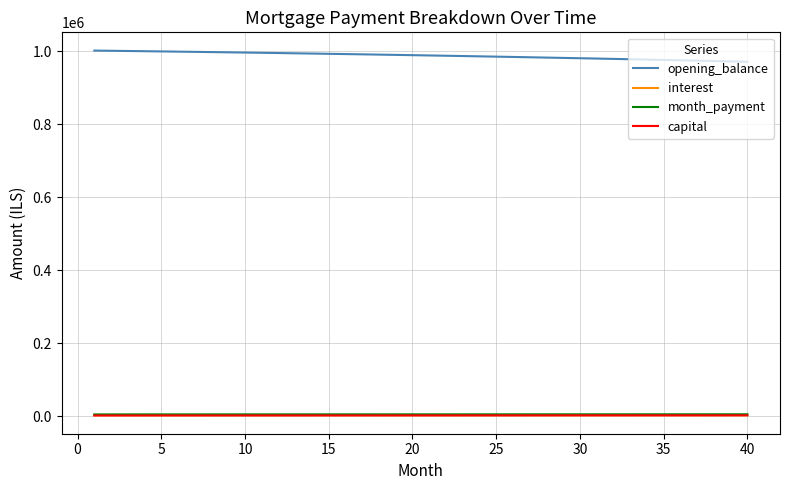

What are all the series names shown in the legend?

opening_balance, interest, month_payment, capital